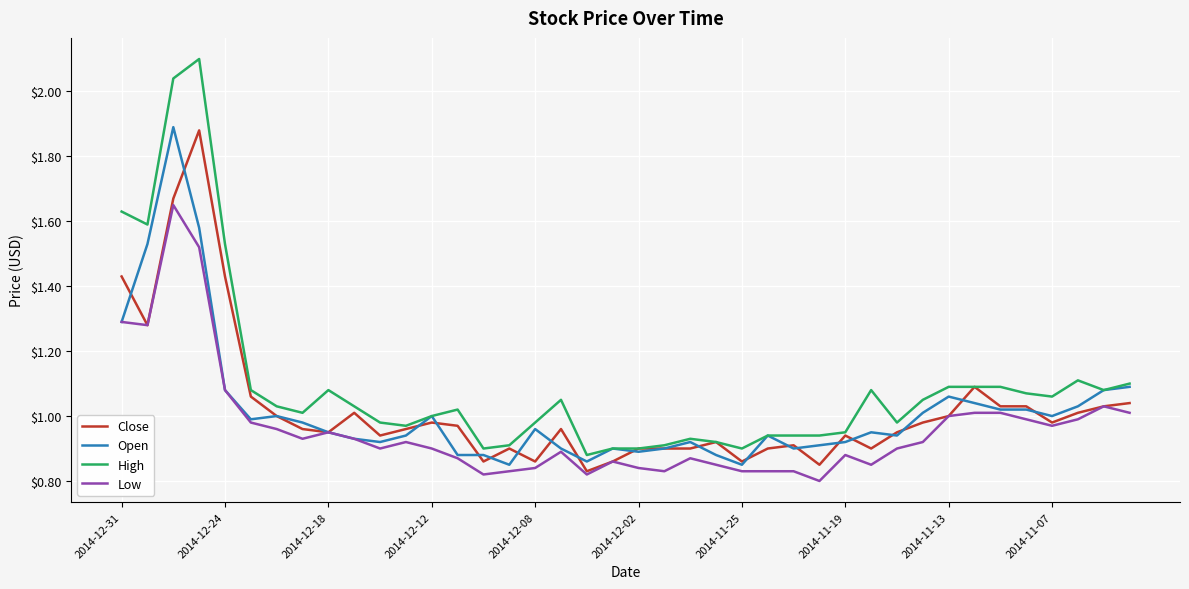

What are all the series names shown in the legend?

Close, Open, High, Low